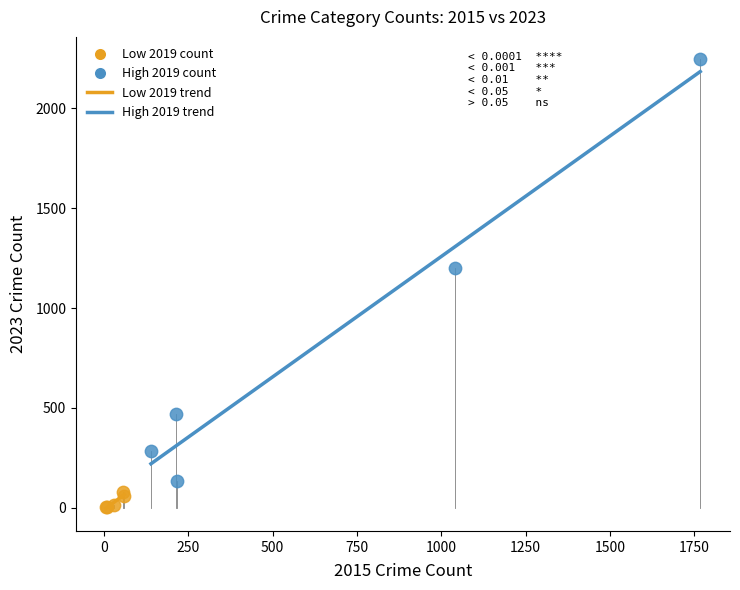

Which series contains the lowest Y value?

Low 2019 count